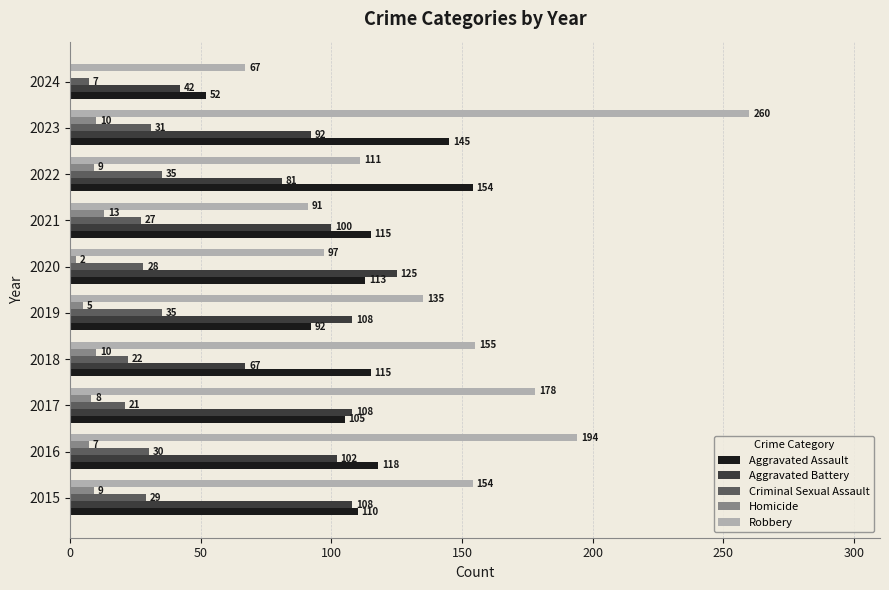

Between 2018 and 2022, which series saw the biggest shift?

Robbery